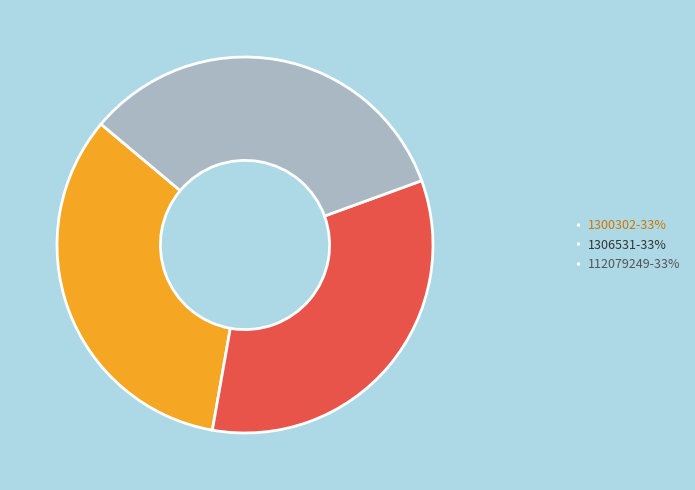

Count the number of slices in the pie.

3